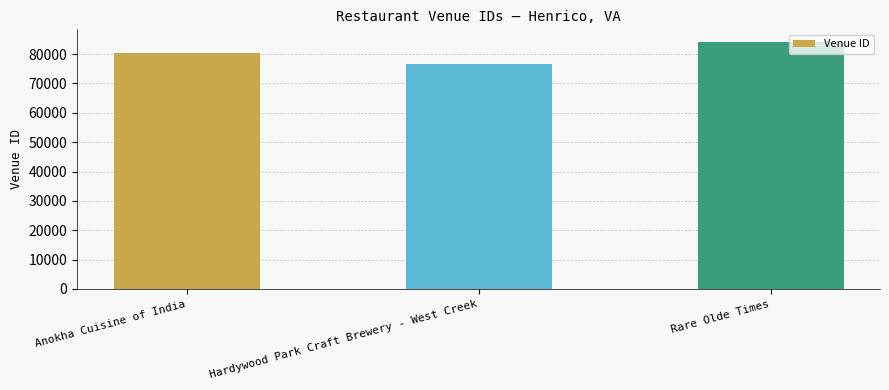

What is the label of the 2nd bar from the left?

Hardywood Park Craft Brewery - West Creek